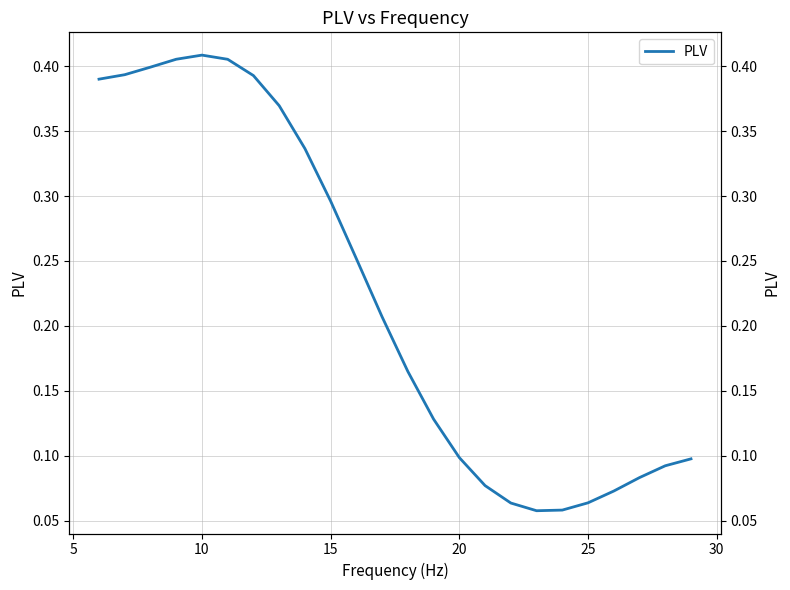

Is this an area chart (filled region under the line)?

No